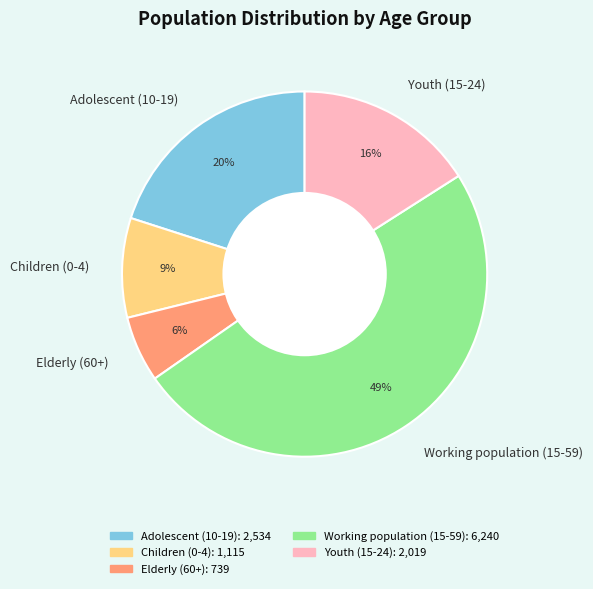

Do Children (0-4) and Elderly (60+) together represent more than half of the pie?

No